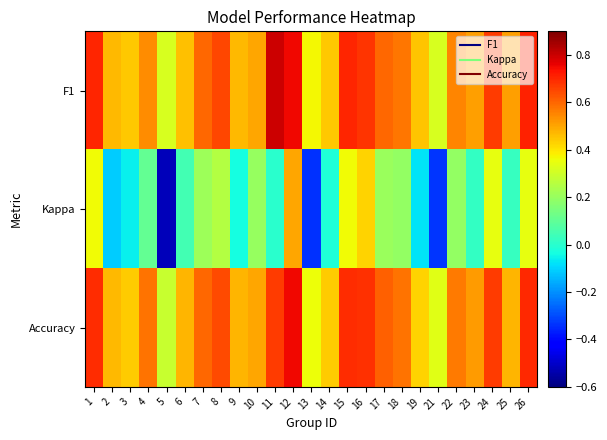

Which category has the highest value across all series?

11